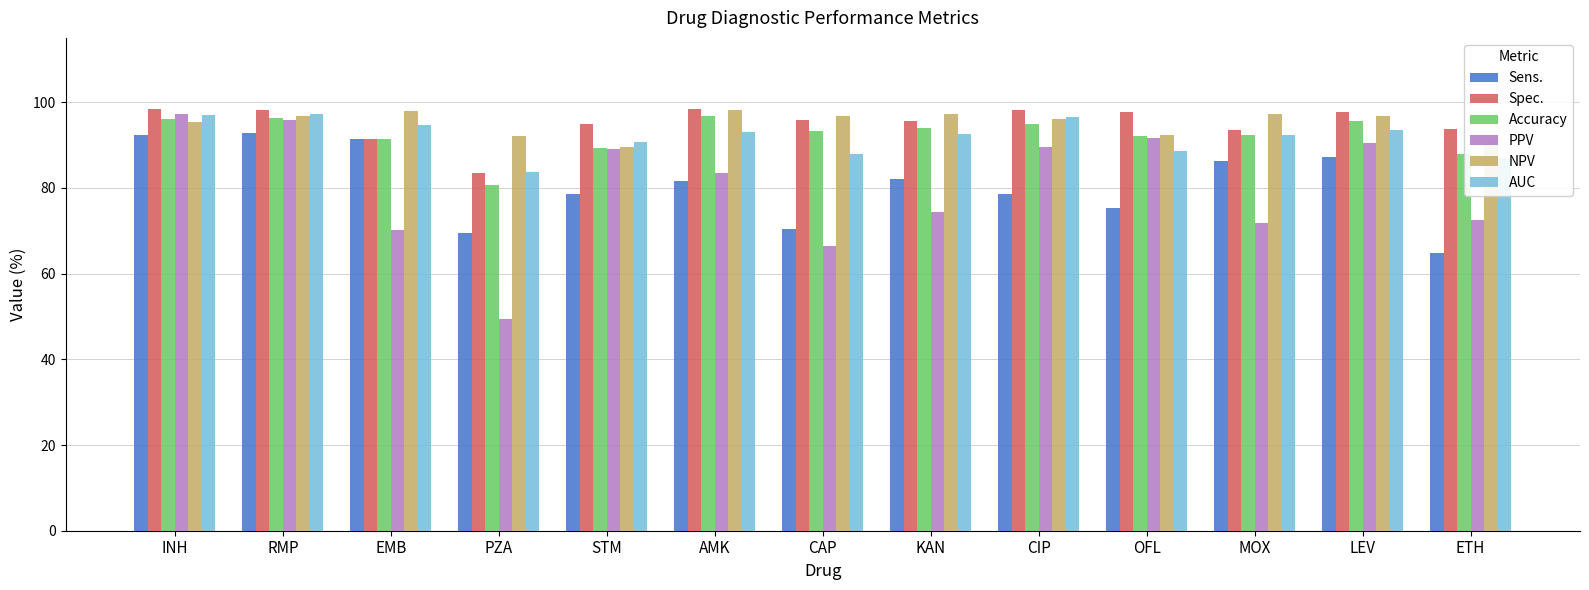

What is the label of the 11th bar from the left?

MOX